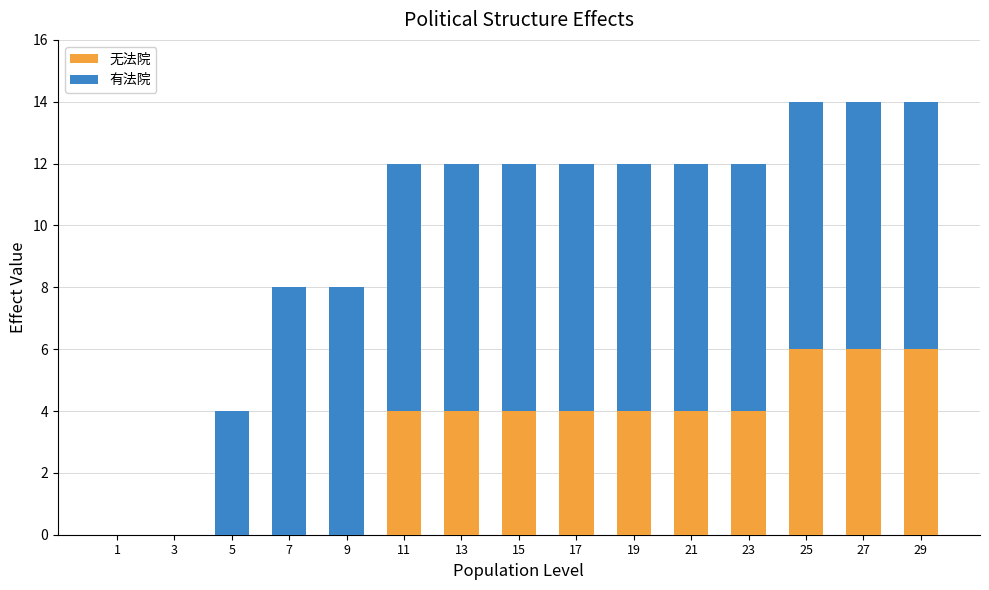

Reading left to right, what are the values for 无法院?

1=0	3=0	5=0	7=0	9=0	11=4	13=4	15=4	17=4	19=4	21=4	23=4	25=6	27=6	29=6